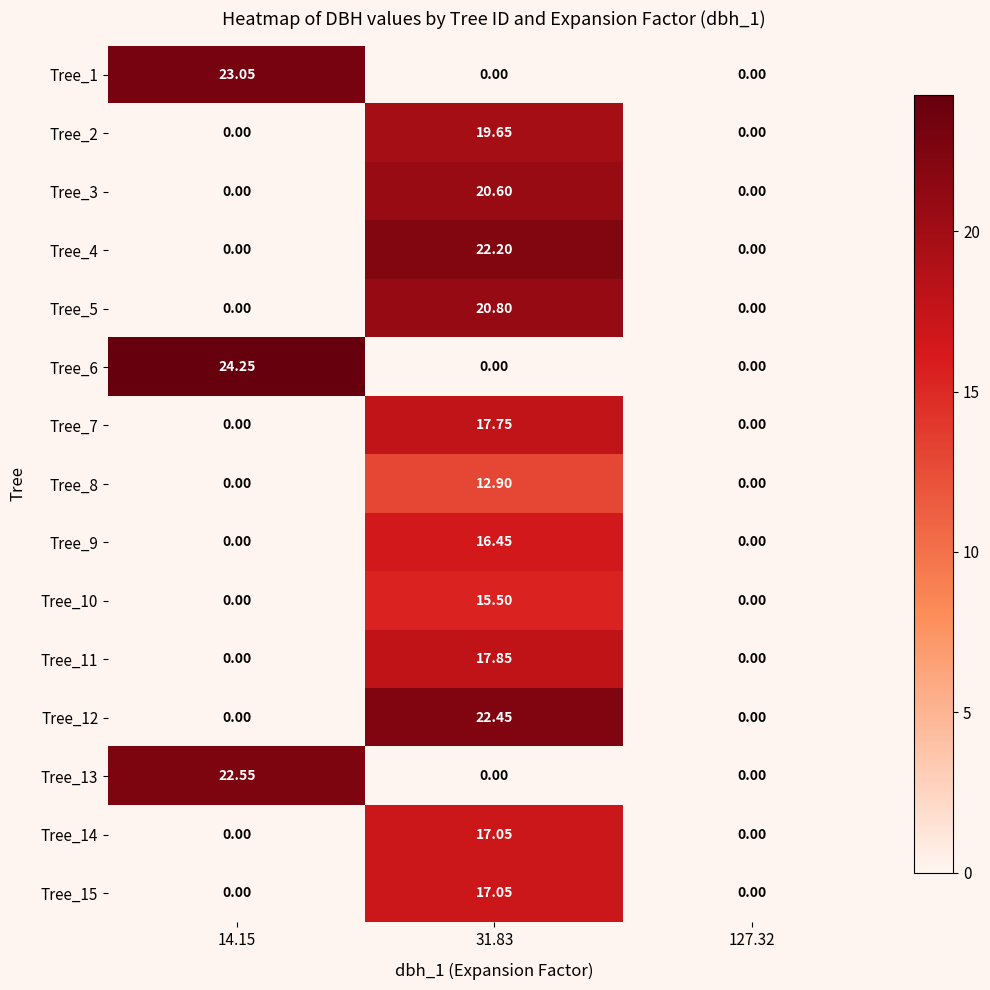

Is the value of Tree_7 at 14.15 greater than the value of Tree_5 at 31.83?

No